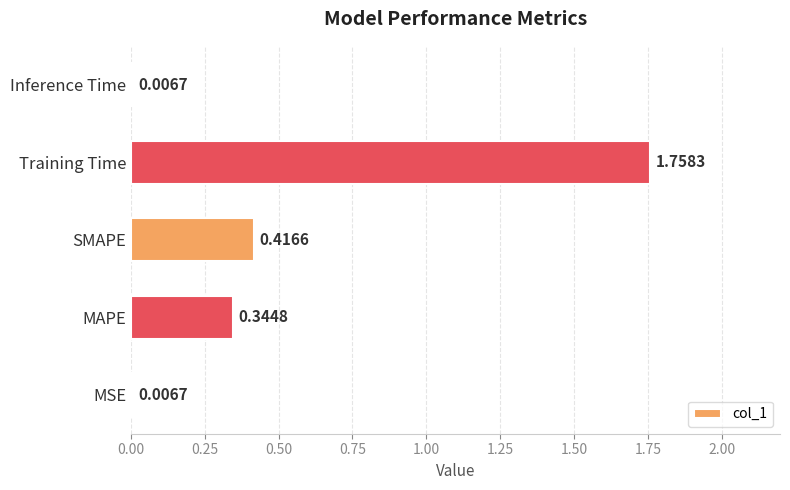

Between SMAPE and Training Time, which is larger?

Training Time